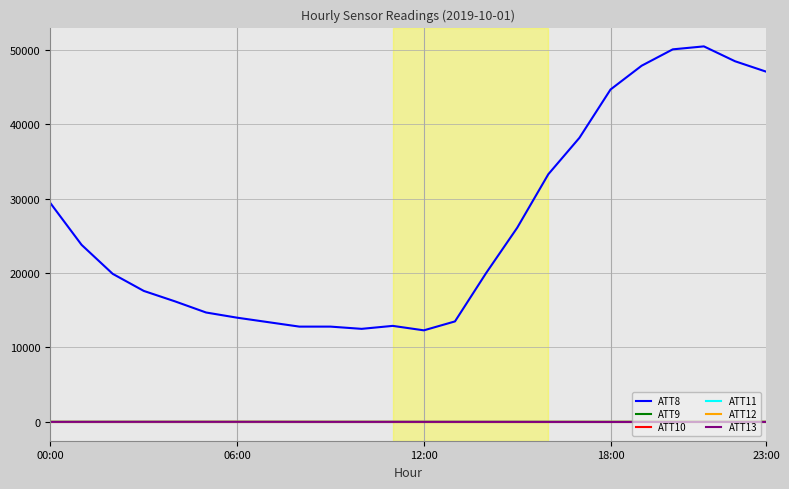

Does the chart display data point markers on the line(s)?

No